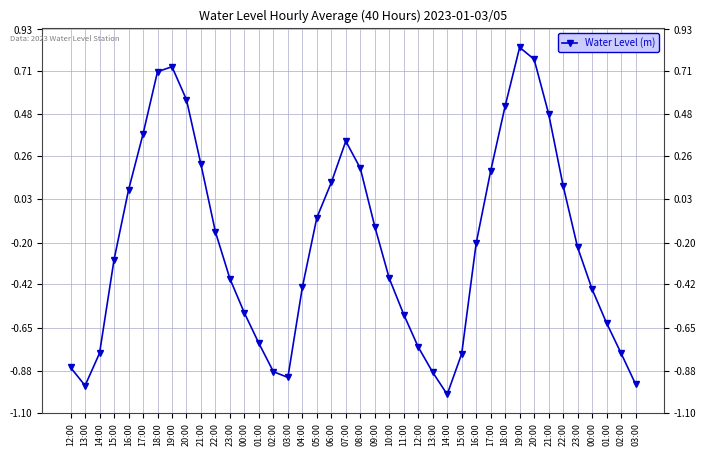

What is the difference between the second highest and second lowest values?

1.7